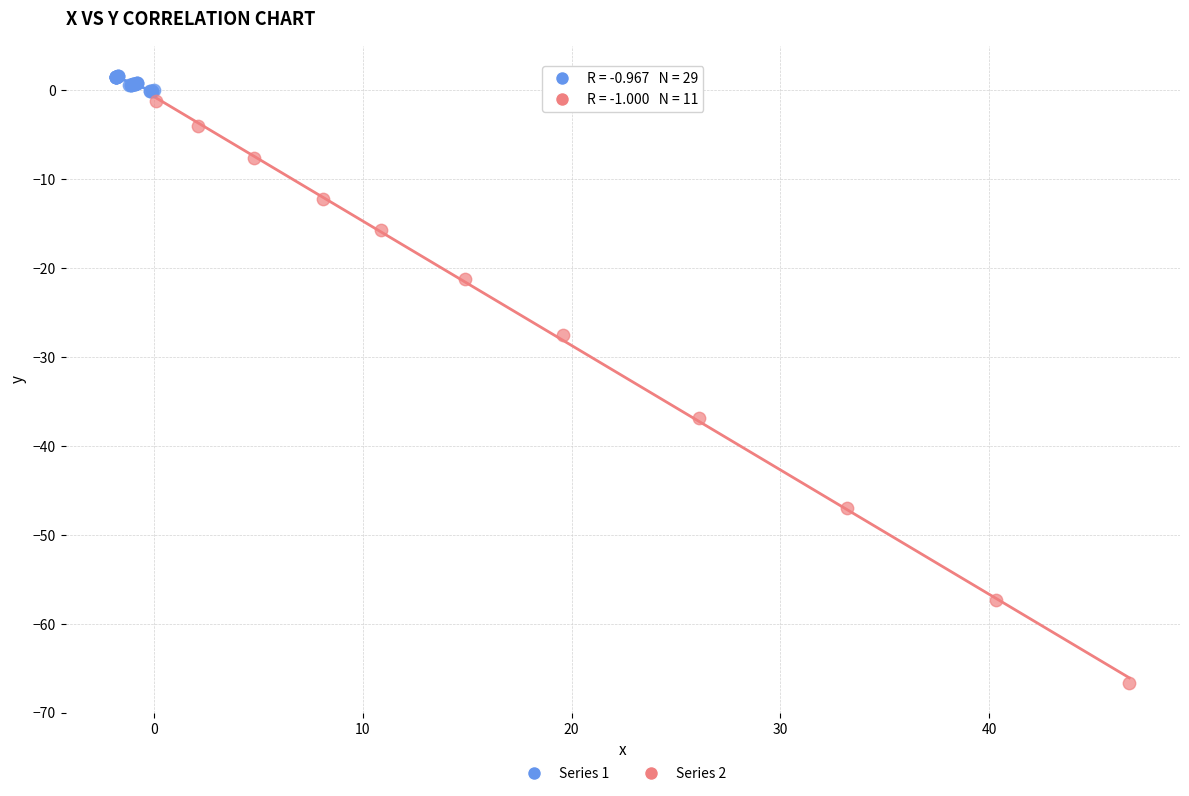

Which series has the largest Y range (max minus min)?

Series 2